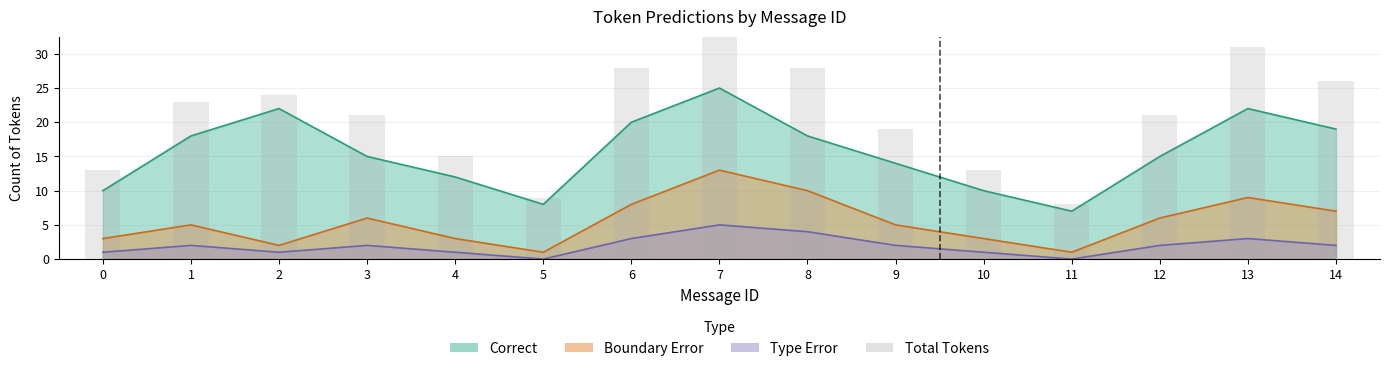

How many bars are there in total?

15